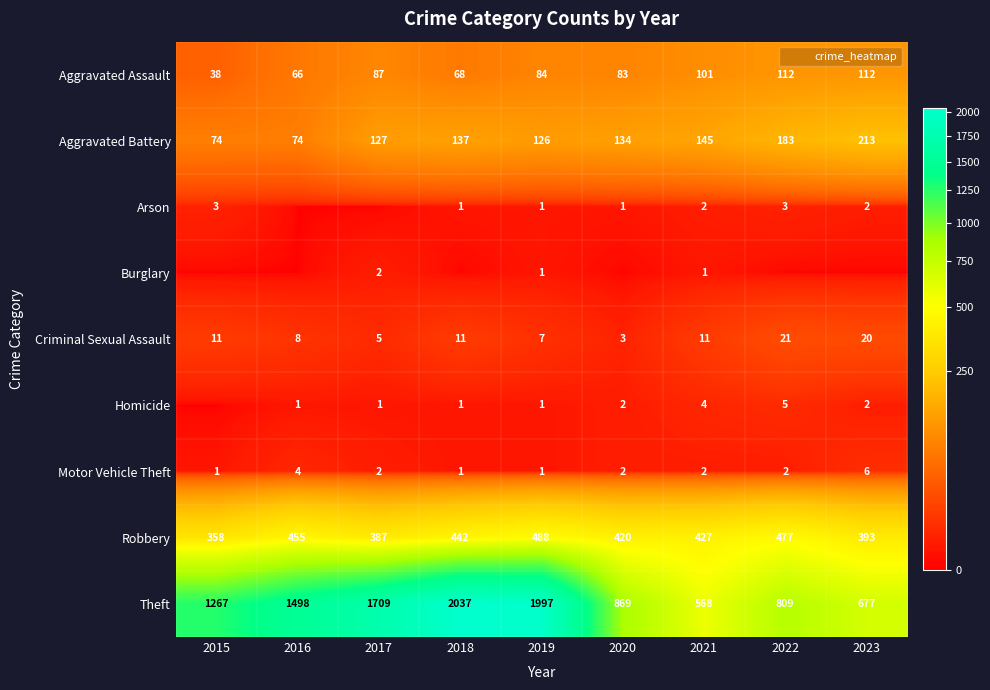

What is the sum of the Homicide values at 2021 and 2016?

5